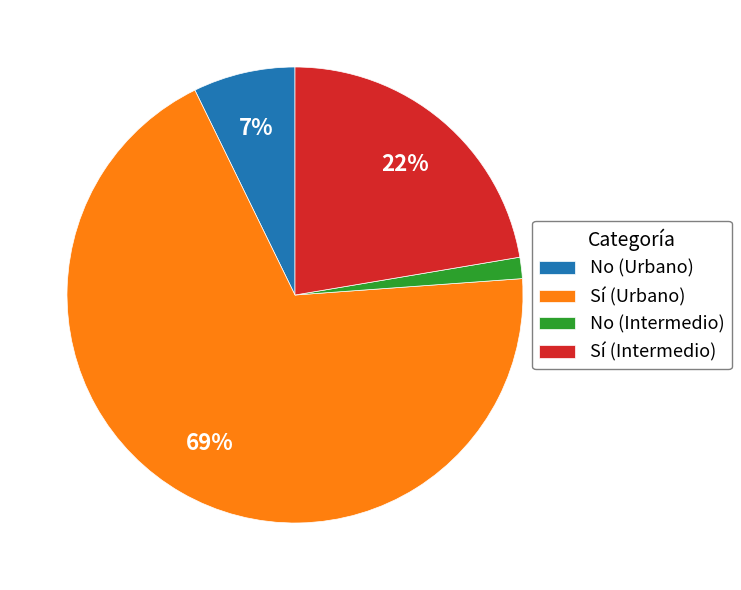

Is it true that Sí (Urbano) is 79% of the pie?

False